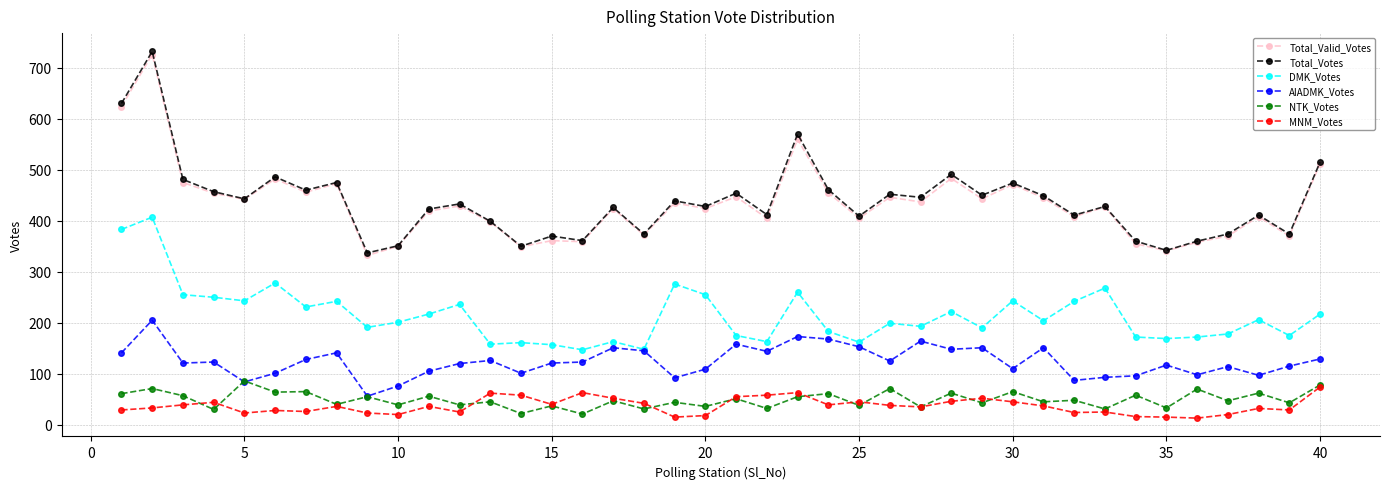

What is the highest value of the NTK_Votes series?

86